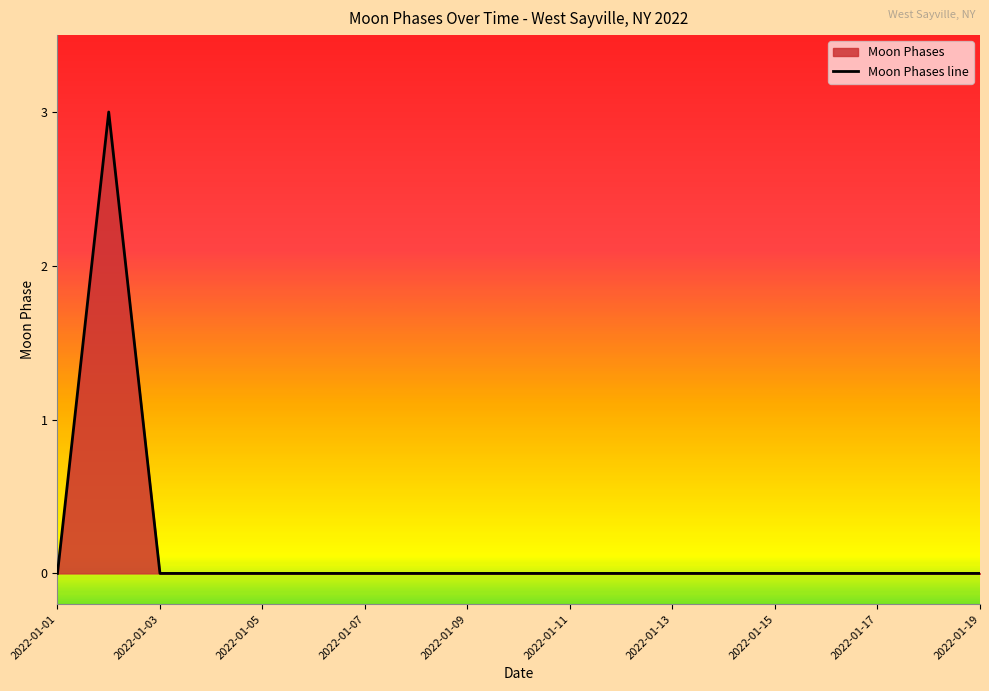

Where is the first local maximum?

2022-01-02